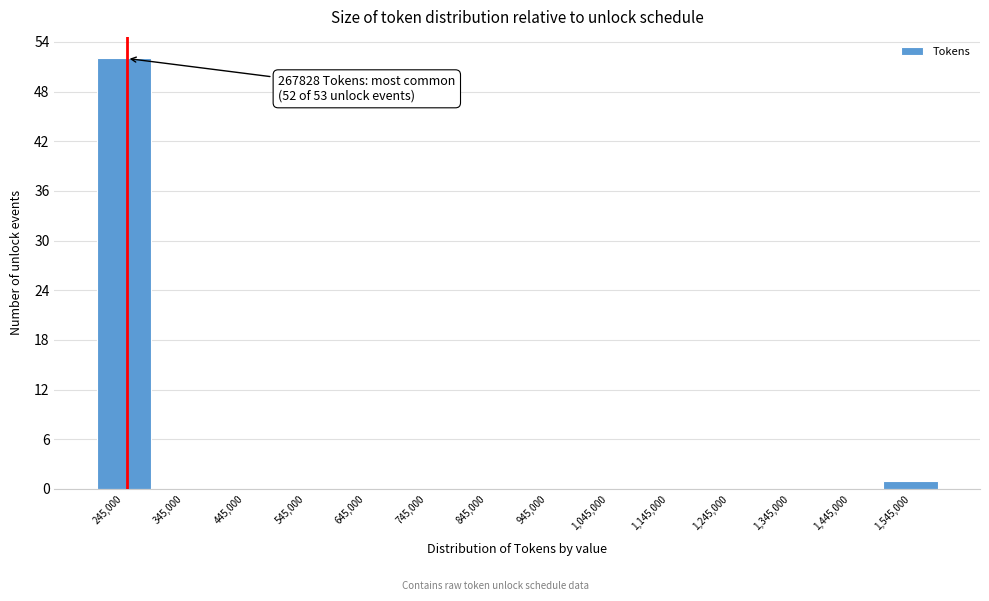

Which range on the x-axis has the tallest bar?

200000 to 300000